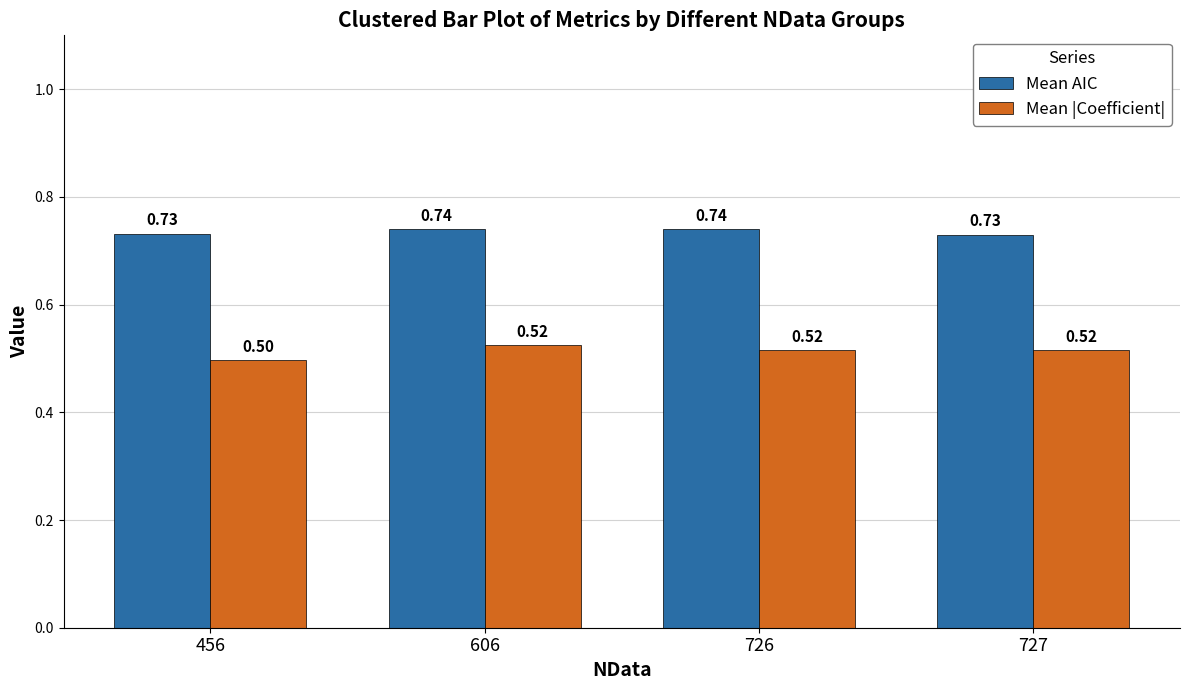

At how many categories does at least one series exceed 0?

4